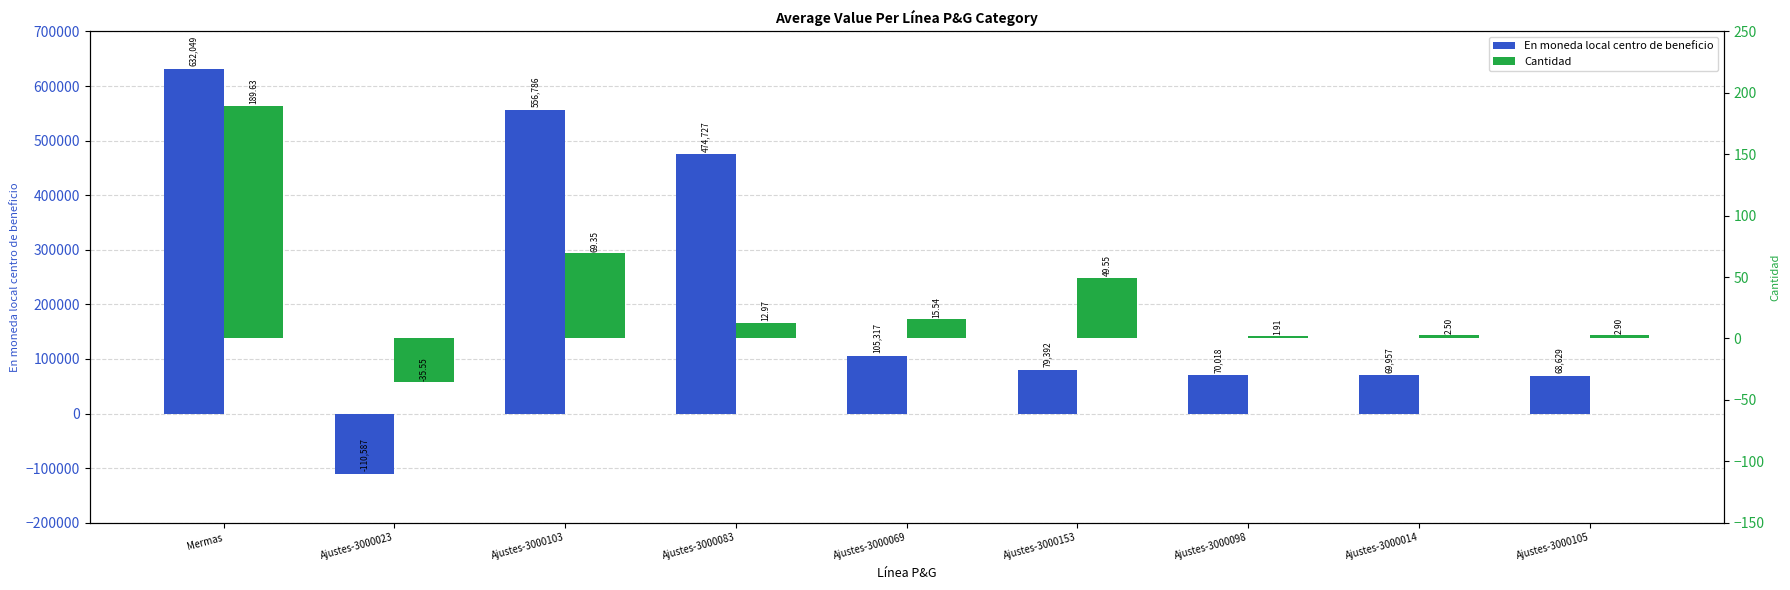

At which label does En moneda local centro de beneficio first exceed 79392?

Mermas